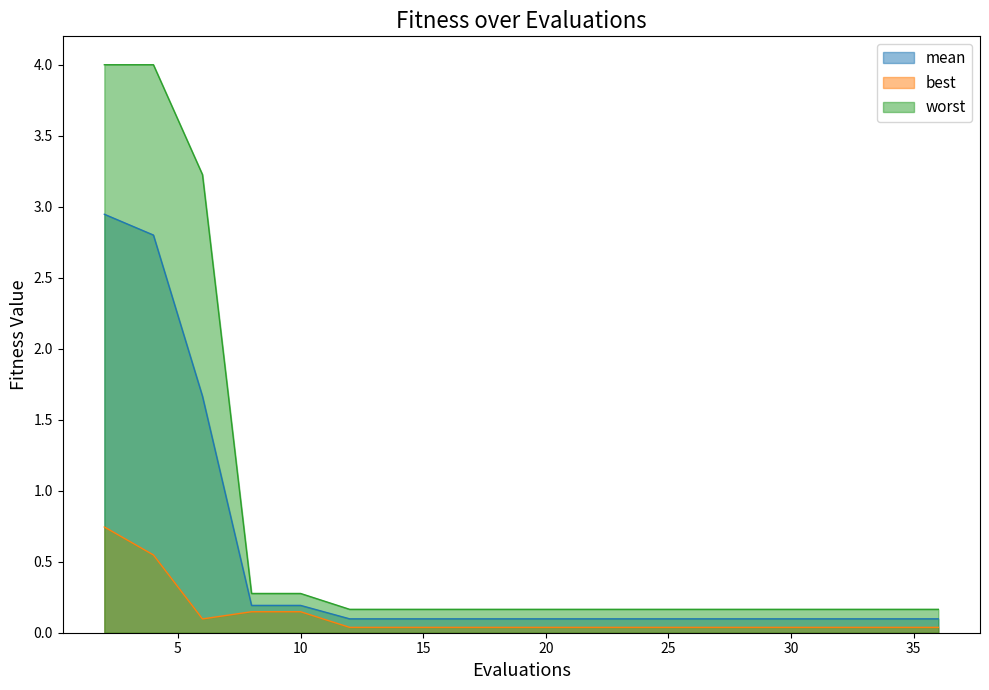

What is the difference between the maximum and minimum values in the mean series?

2.8